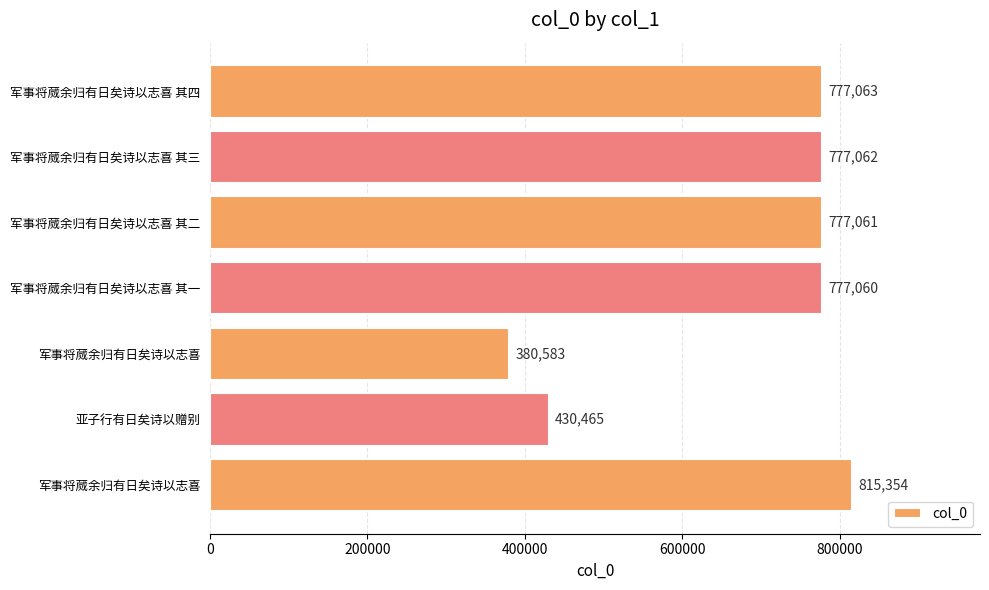

Are the bars horizontal?

Yes